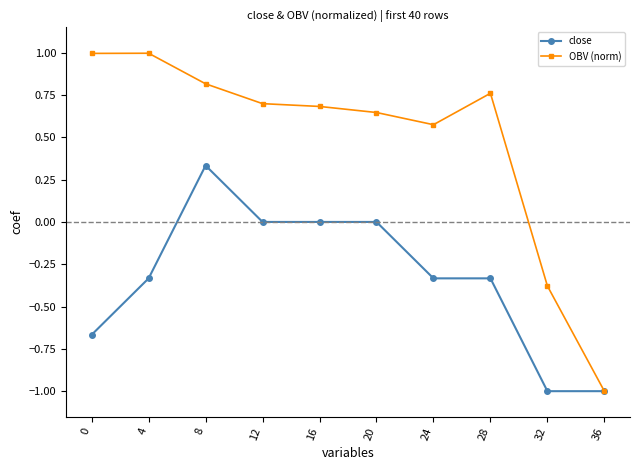

At which label does close first exceed 0?

8